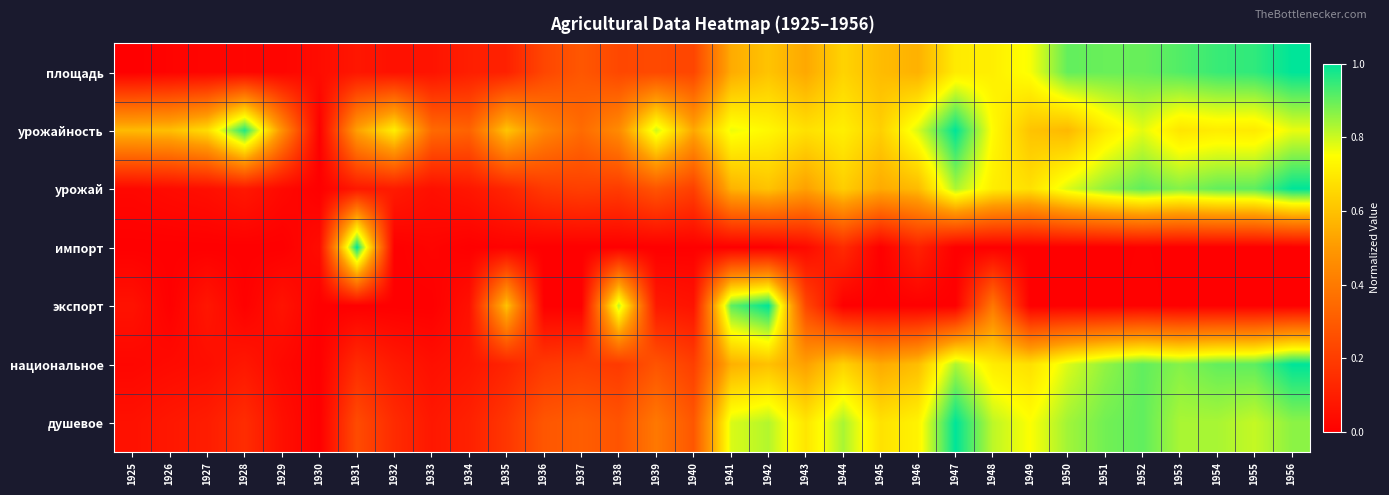

What is the maximum value shown in the chart?

1.0